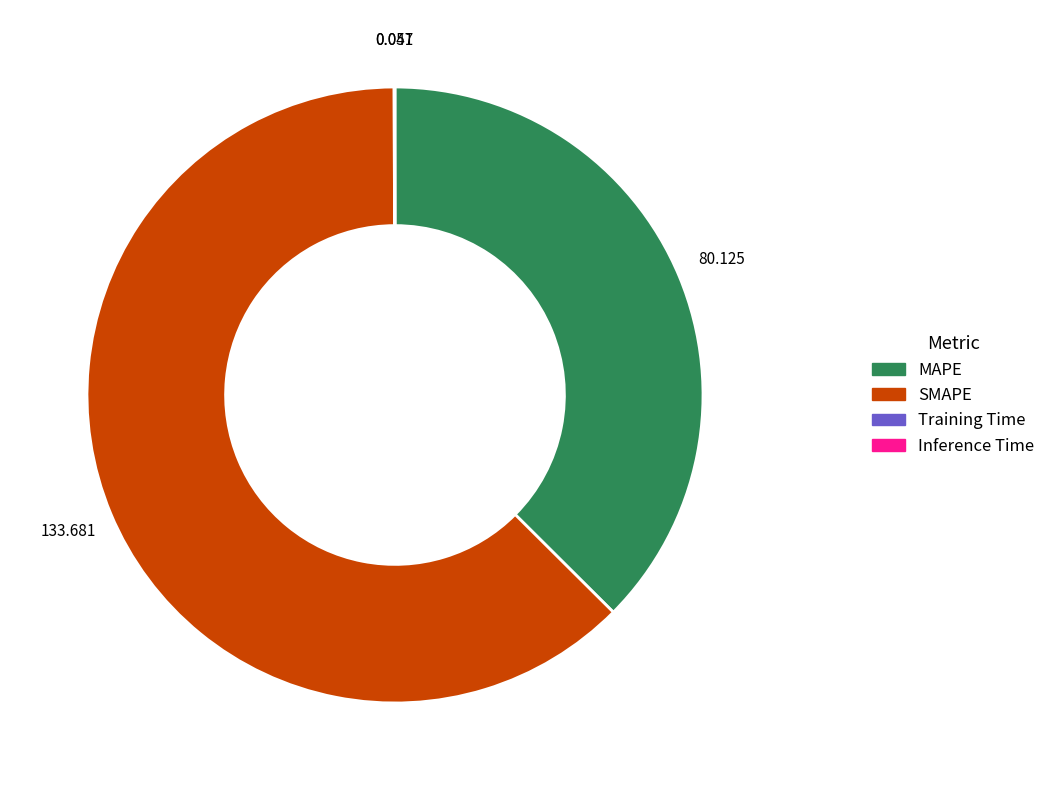

Which category has the biggest portion of the pie?

SMAPE